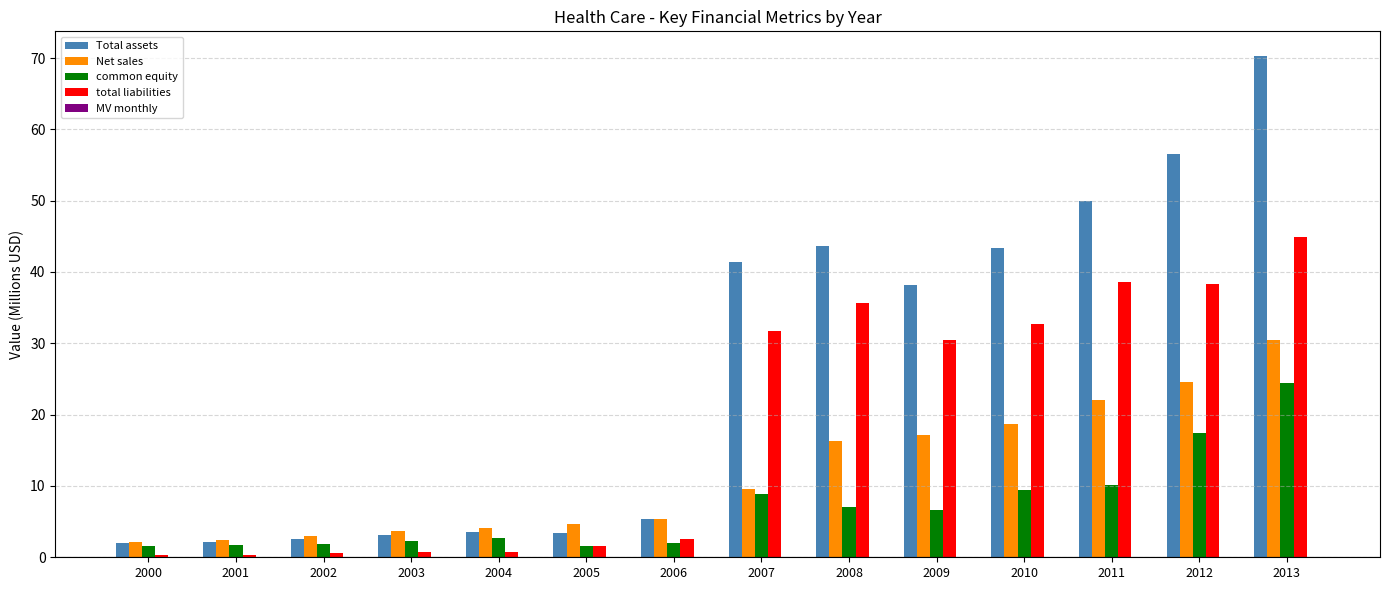

The value of common equity at 2003 is 2.2. True or false?

True